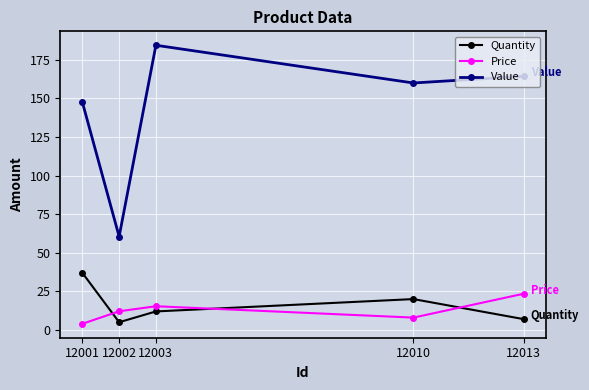

Reading right to left, list all the values displayed in this chart.

Quantity: 7.0	20.0	12.0	5.0	37.0
Price: 23.5	8.0	15.4	12.1	4.0
Value: 164.4	160.0	184.4	60.5	147.6